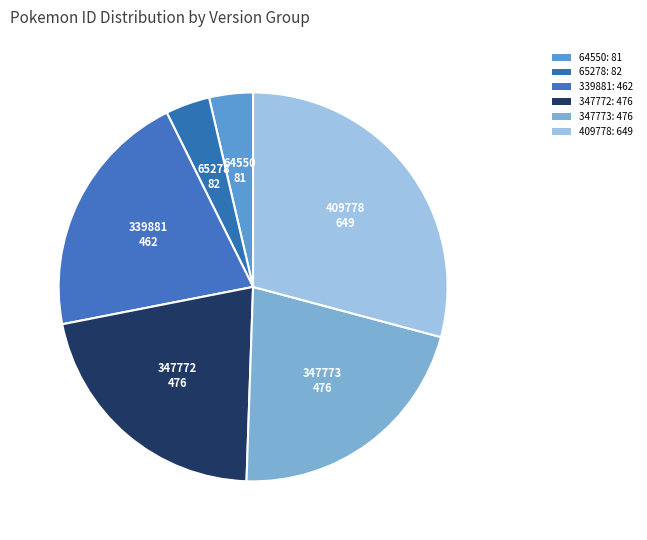

To the nearest percent, what is the difference between the largest and smallest slice percentages?

26%